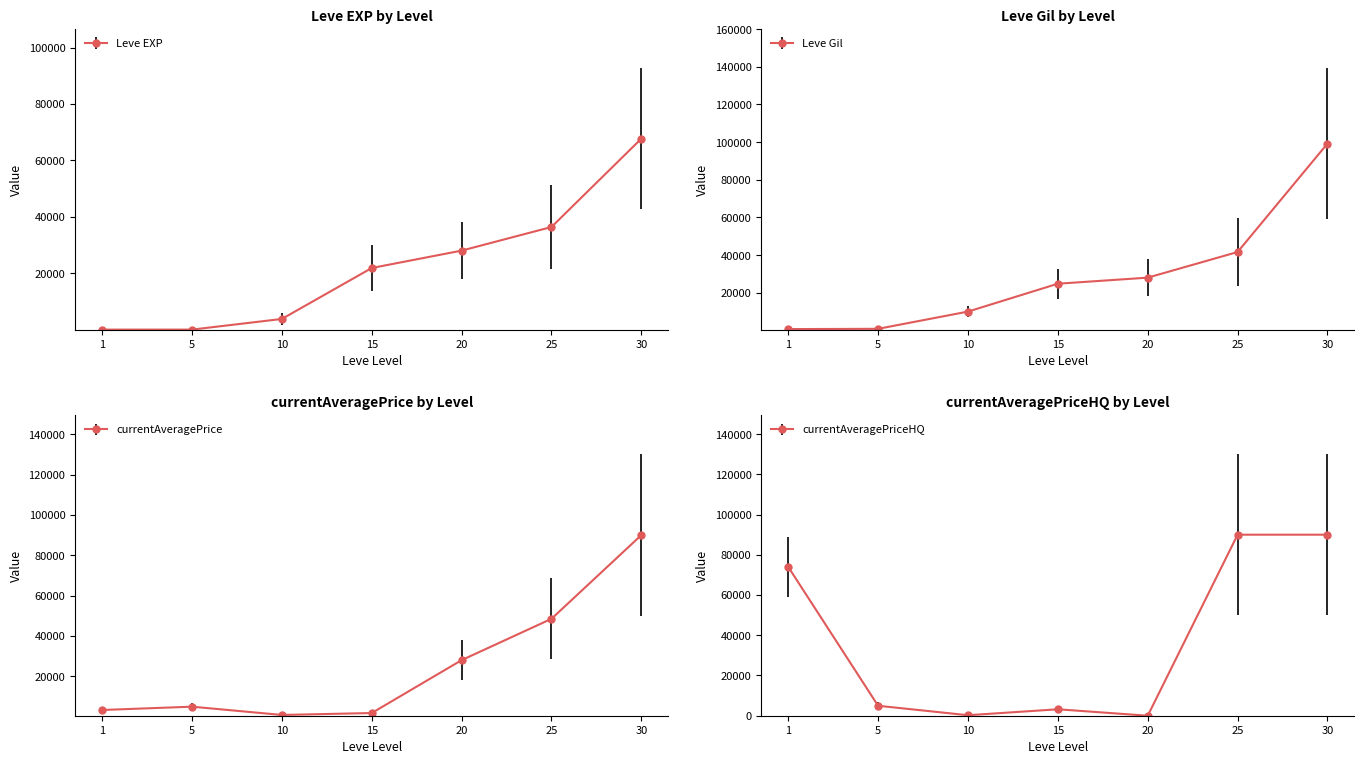

How many values in currentAveragePriceHQ are above zero?

6